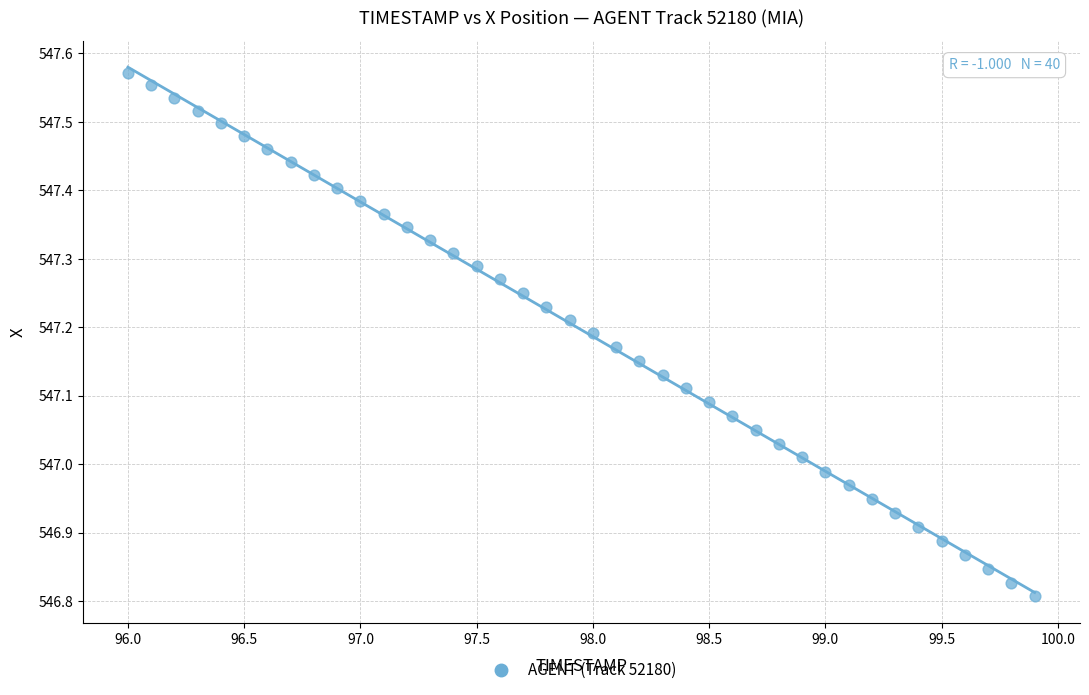

What is the range of Y values (max minus min)?

0.8